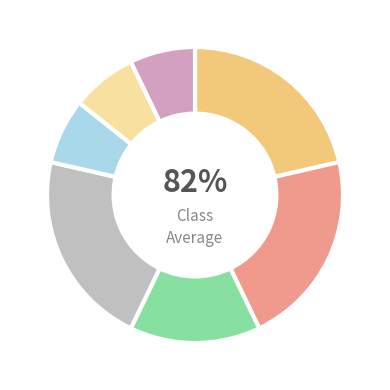

Count the number of slices in the pie.

7